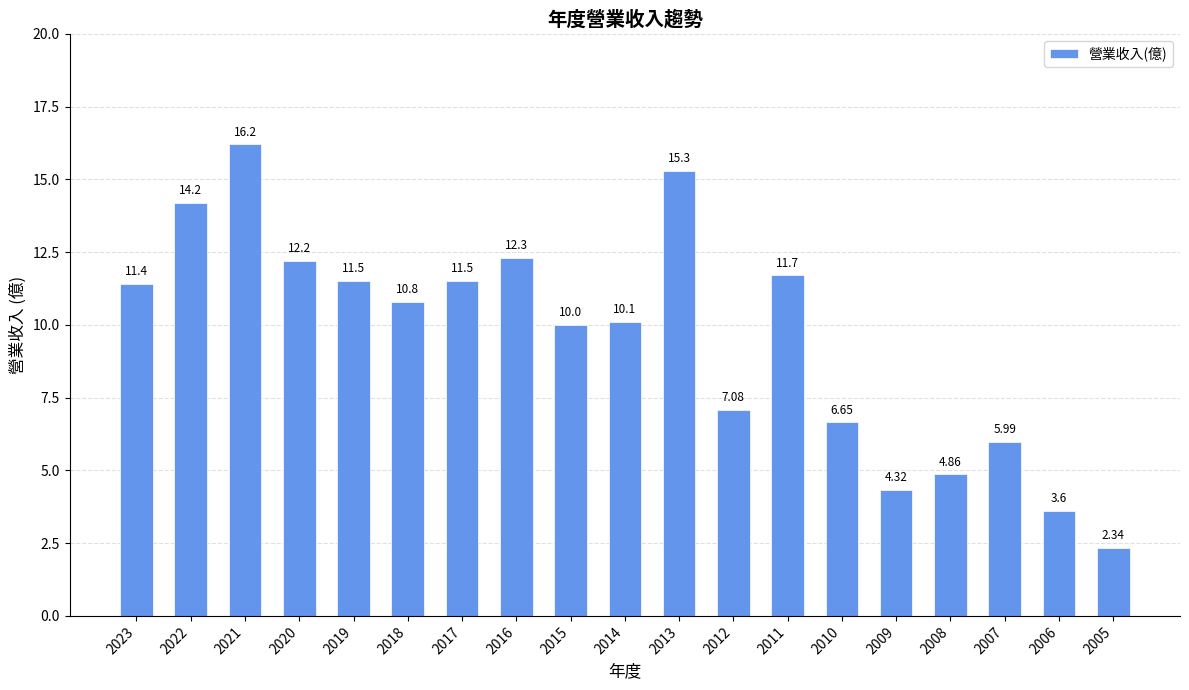

At which label does the data first exceed 10?

2023